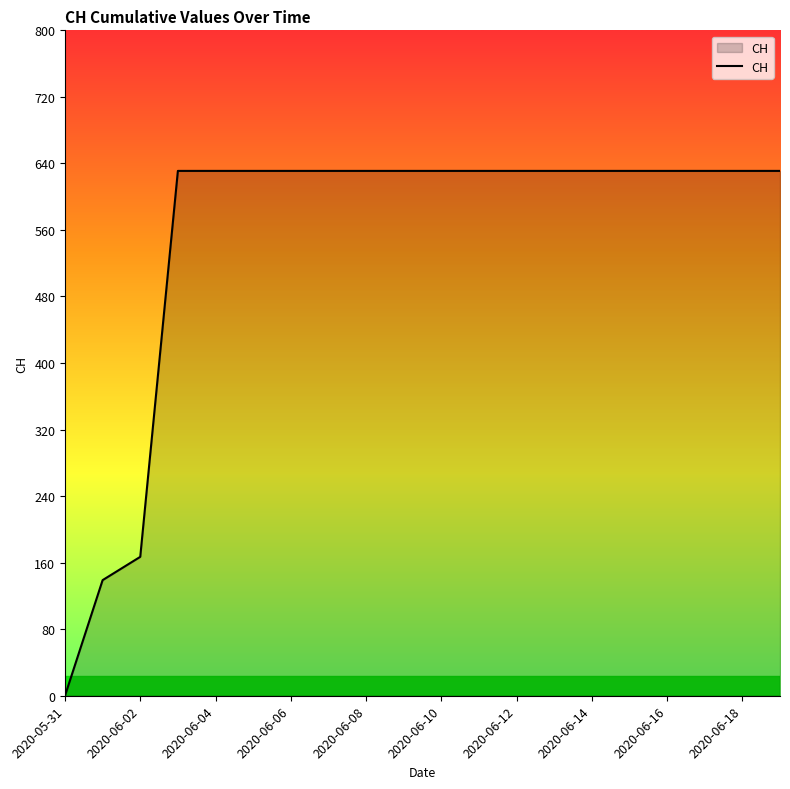

How many lines are shown in the chart?

1